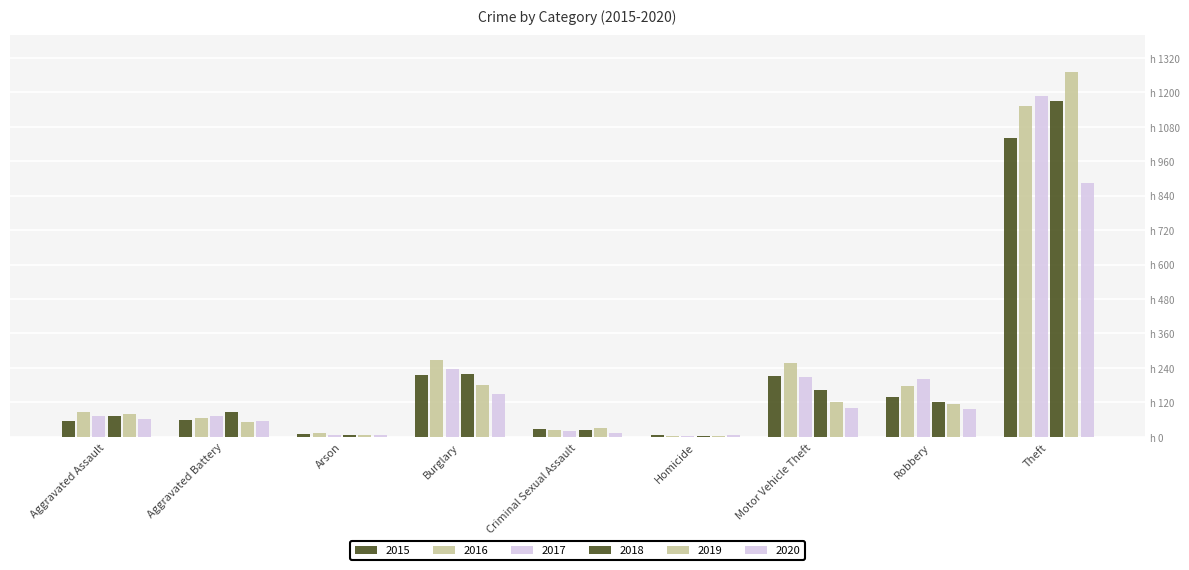

Does the chart contain stacked bars?

No